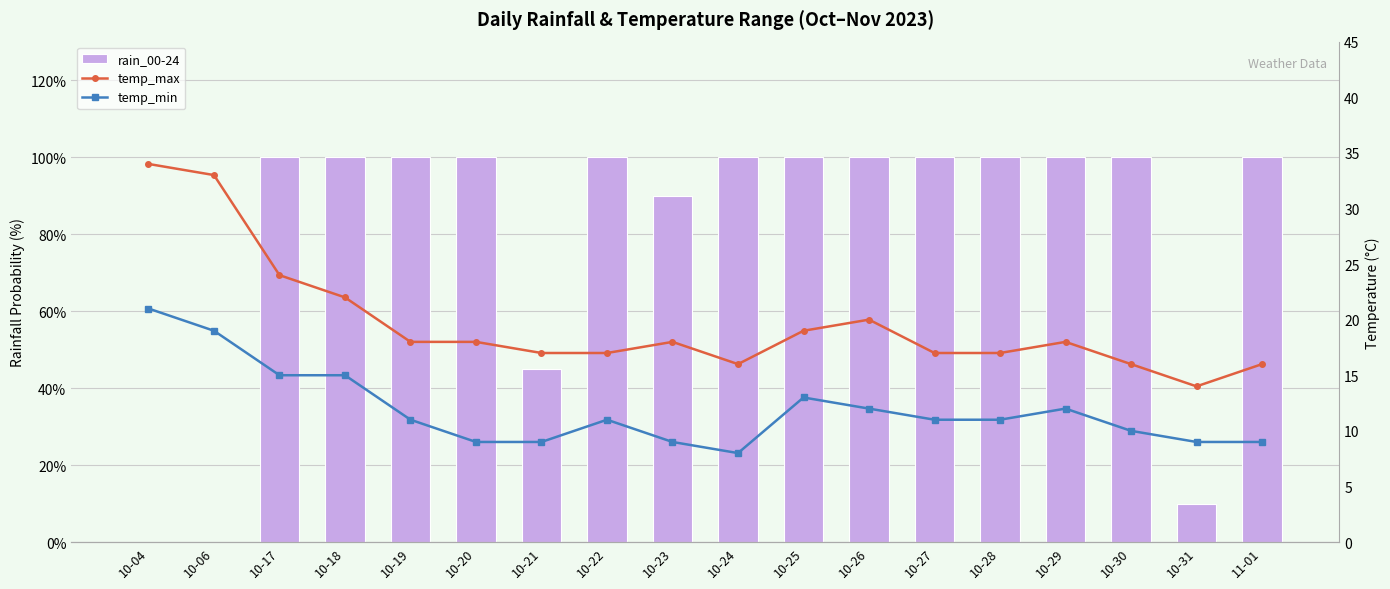

Which series has the largest range (max minus min)?

rain_00-24